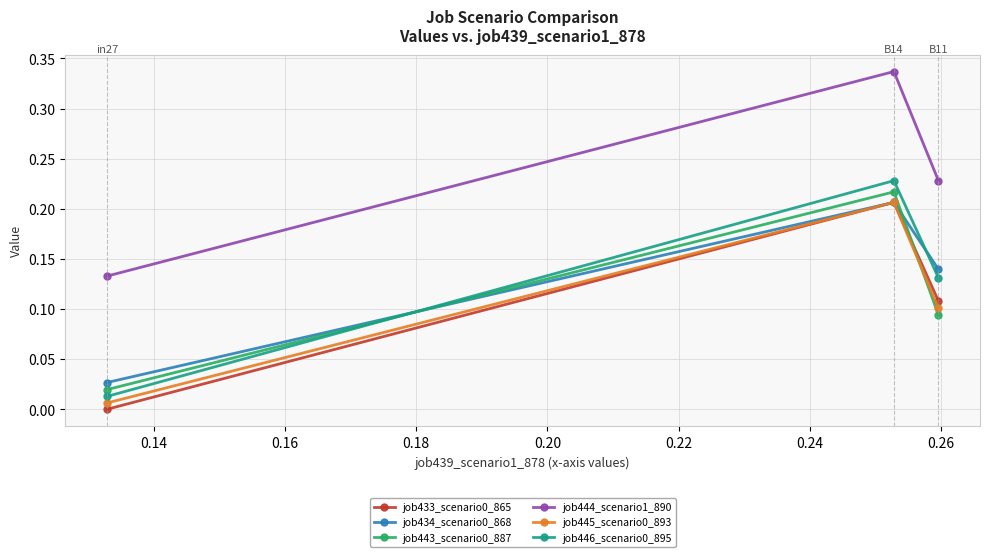

Which series has the largest total across all categories?

job444_scenario1_890